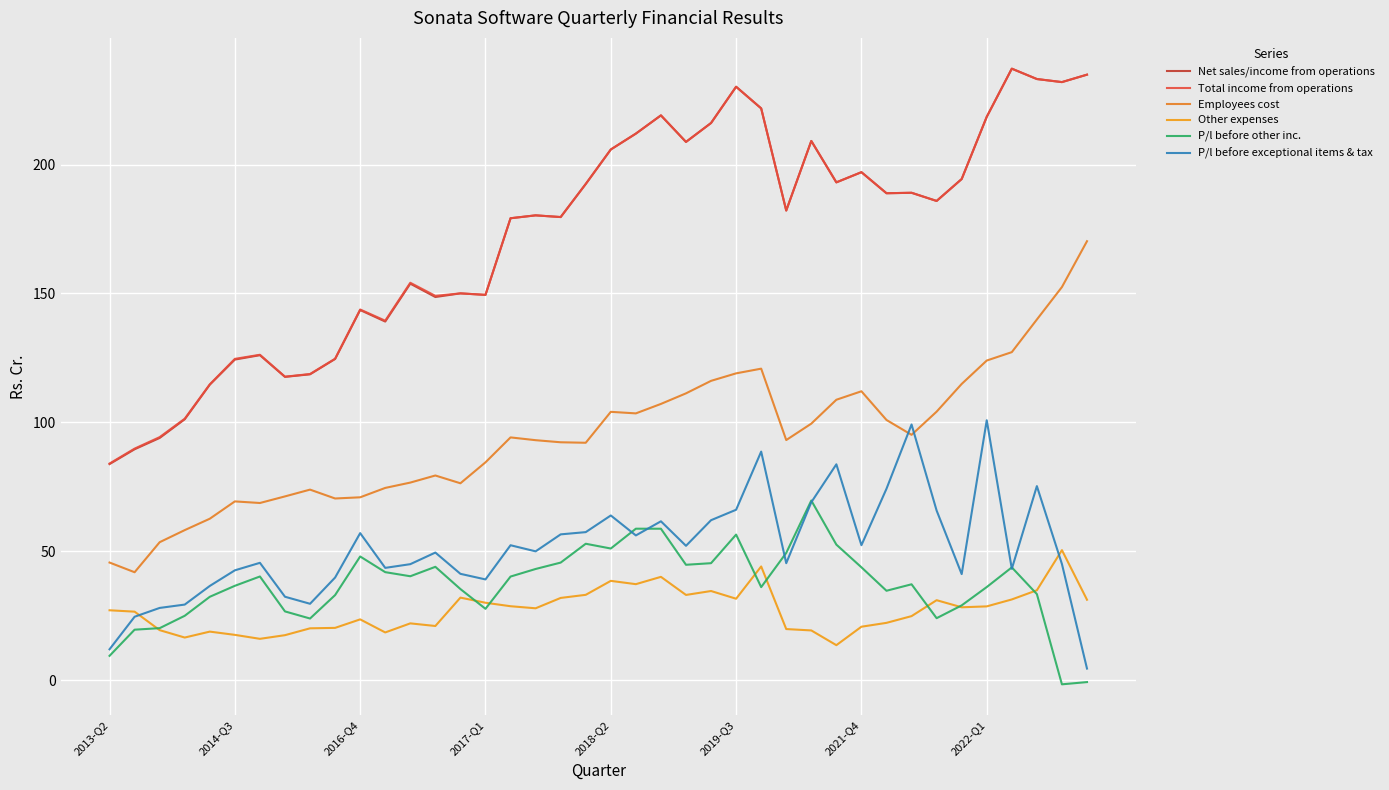

How many lines are shown in the chart?

6